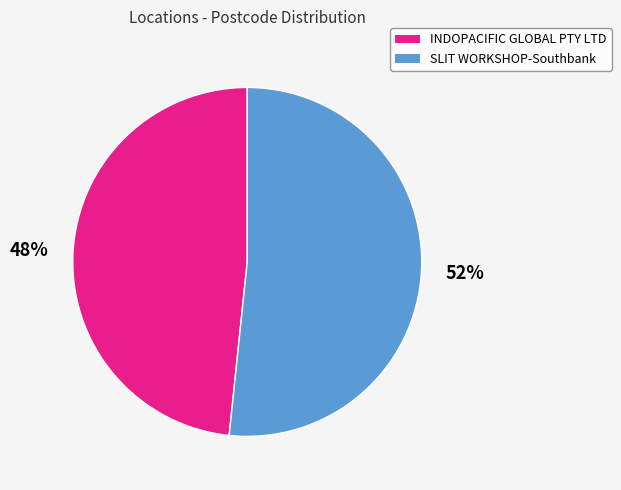

Which slice is the smallest?

INDOPACIFIC GLOBAL PTY LTD